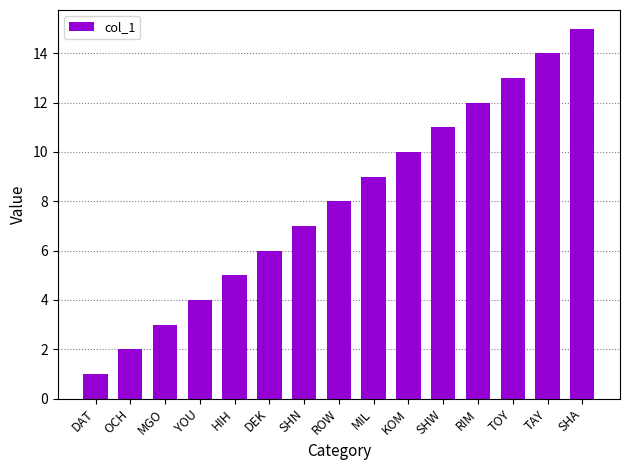

What position from the right is ROW?

8